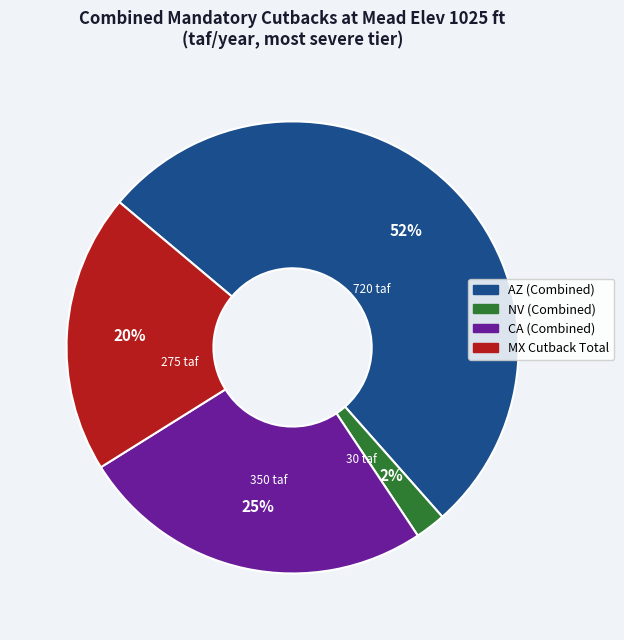

Count the number of slices in the pie.

4